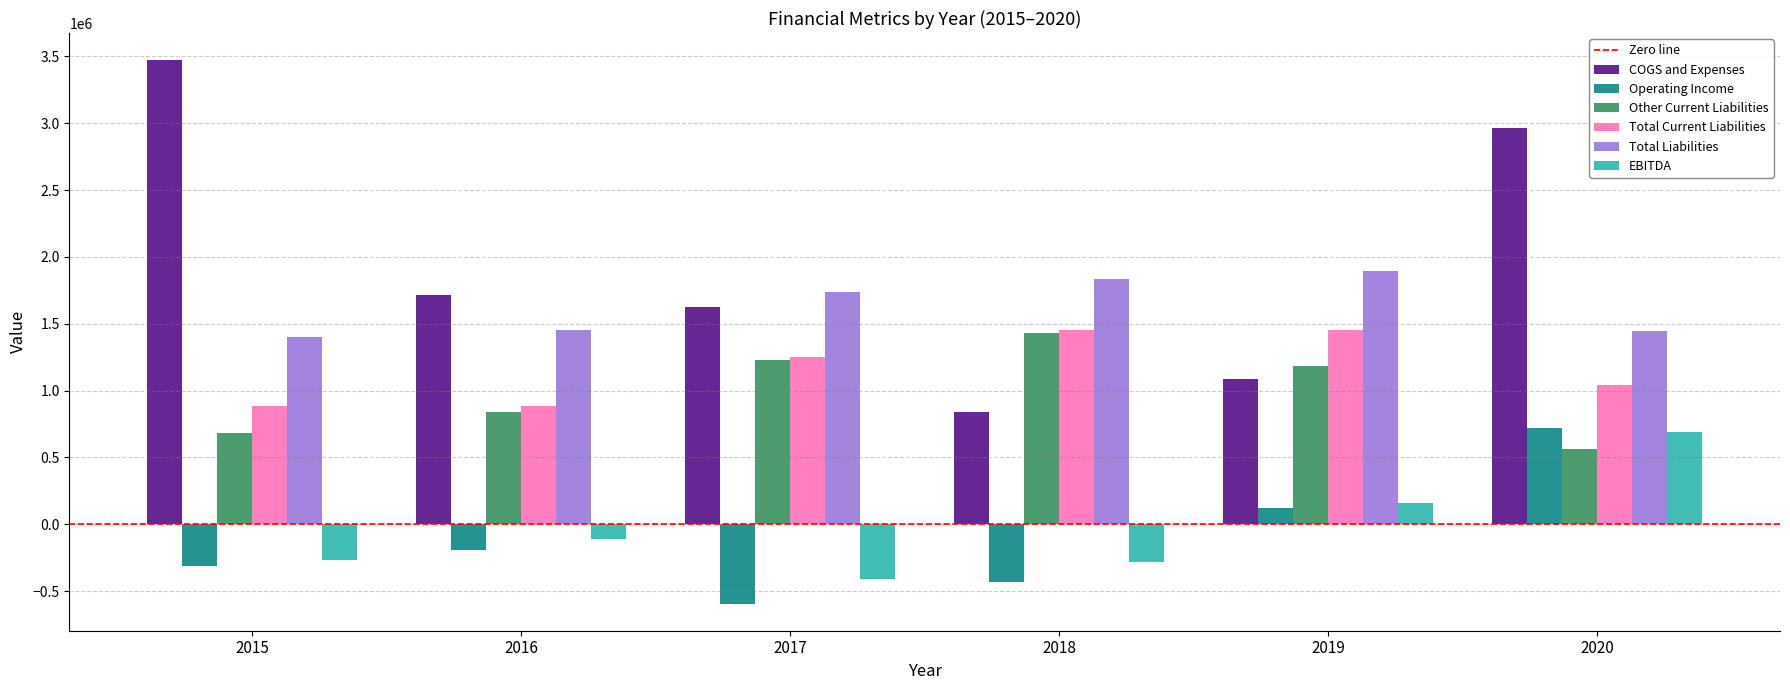

Is the value of COGS and Expenses at 2019 greater than the value of Other Current Liabilities at 2020?

Yes